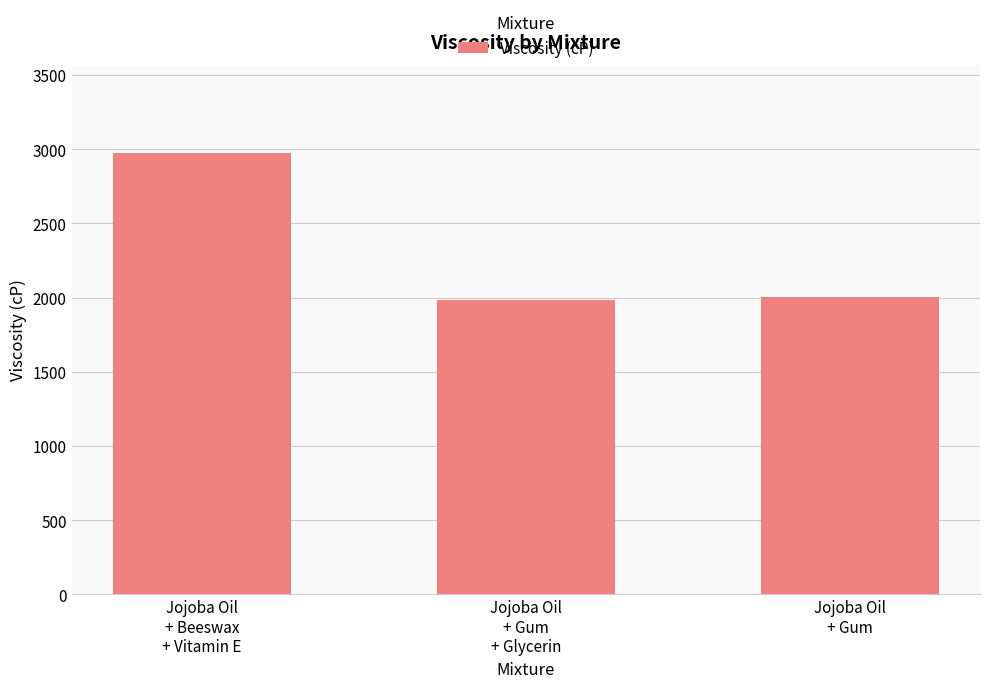

What is the average value?

2320.1